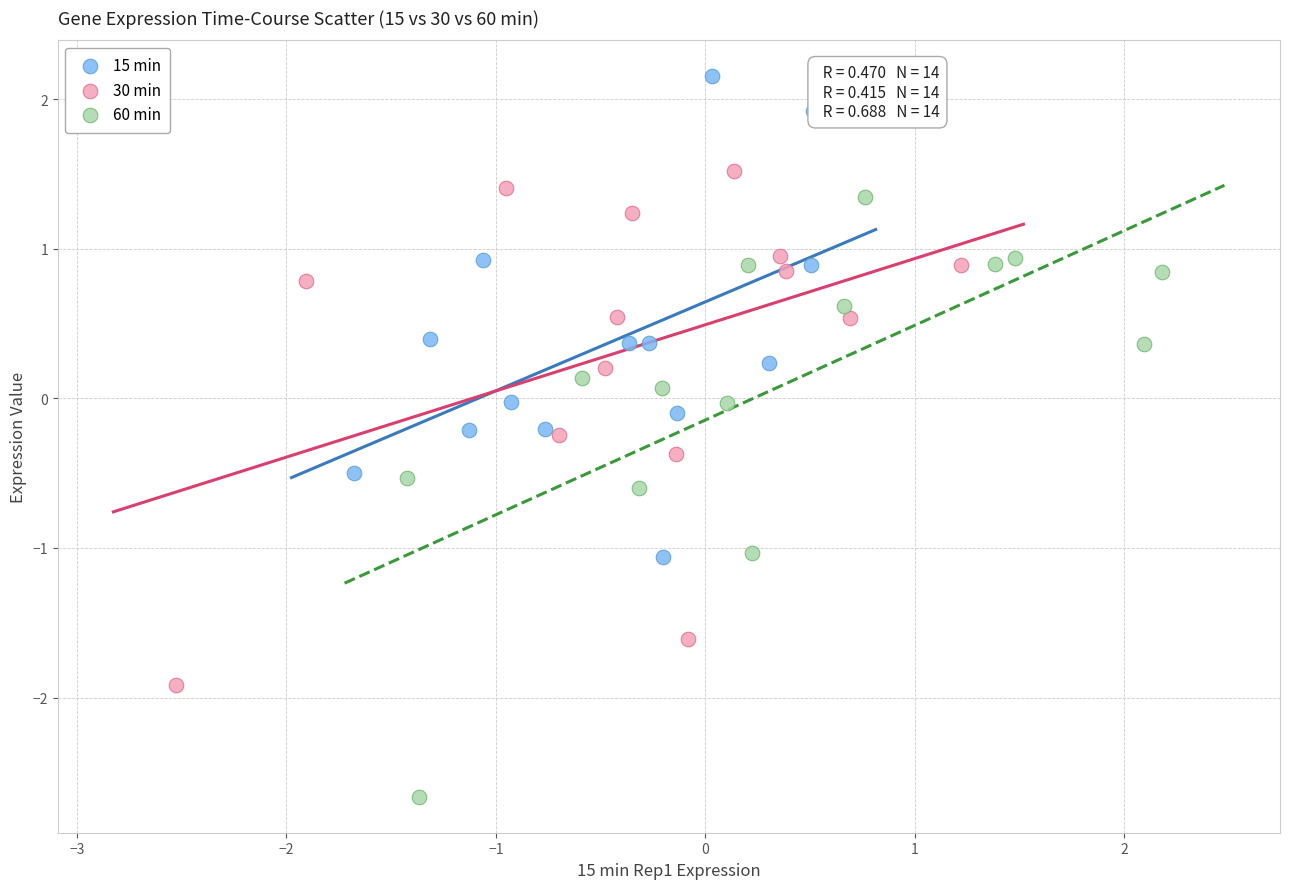

Which series has the largest Y range (max minus min)?

60 min